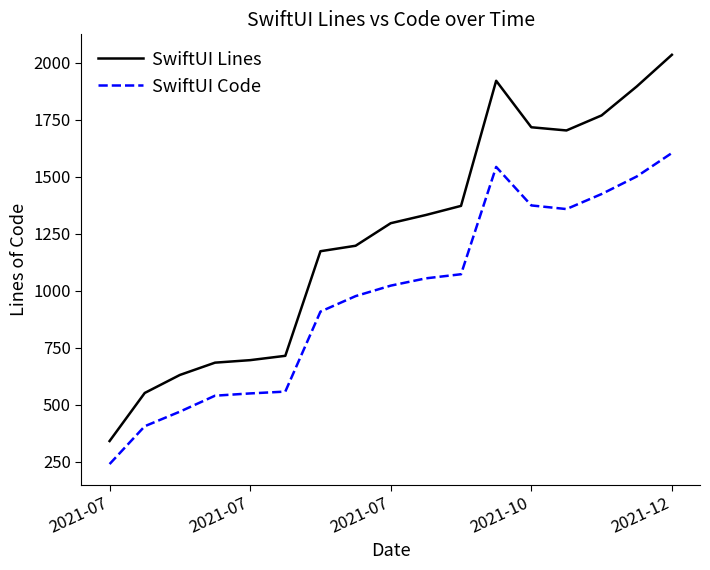

What is the difference between the maximum and minimum values in the SwiftUI Lines series?

1695